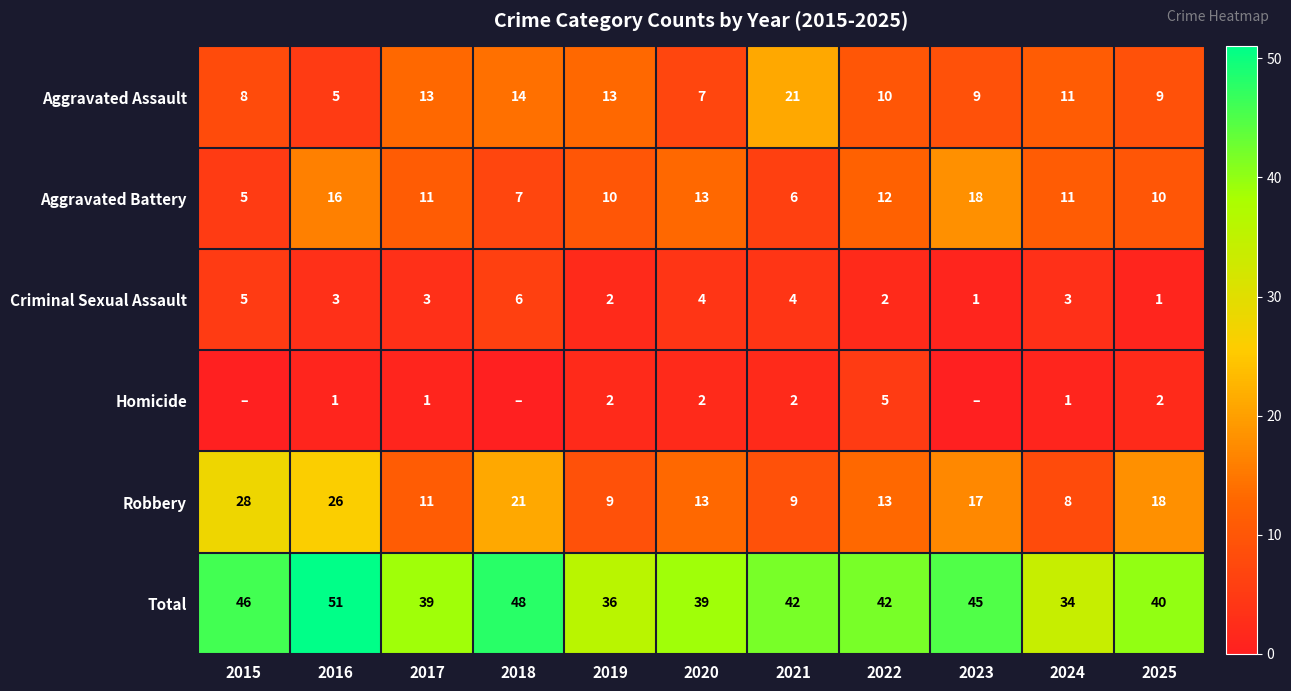

The Aggravated Battery series shows 16 at 2025. True or false?

False